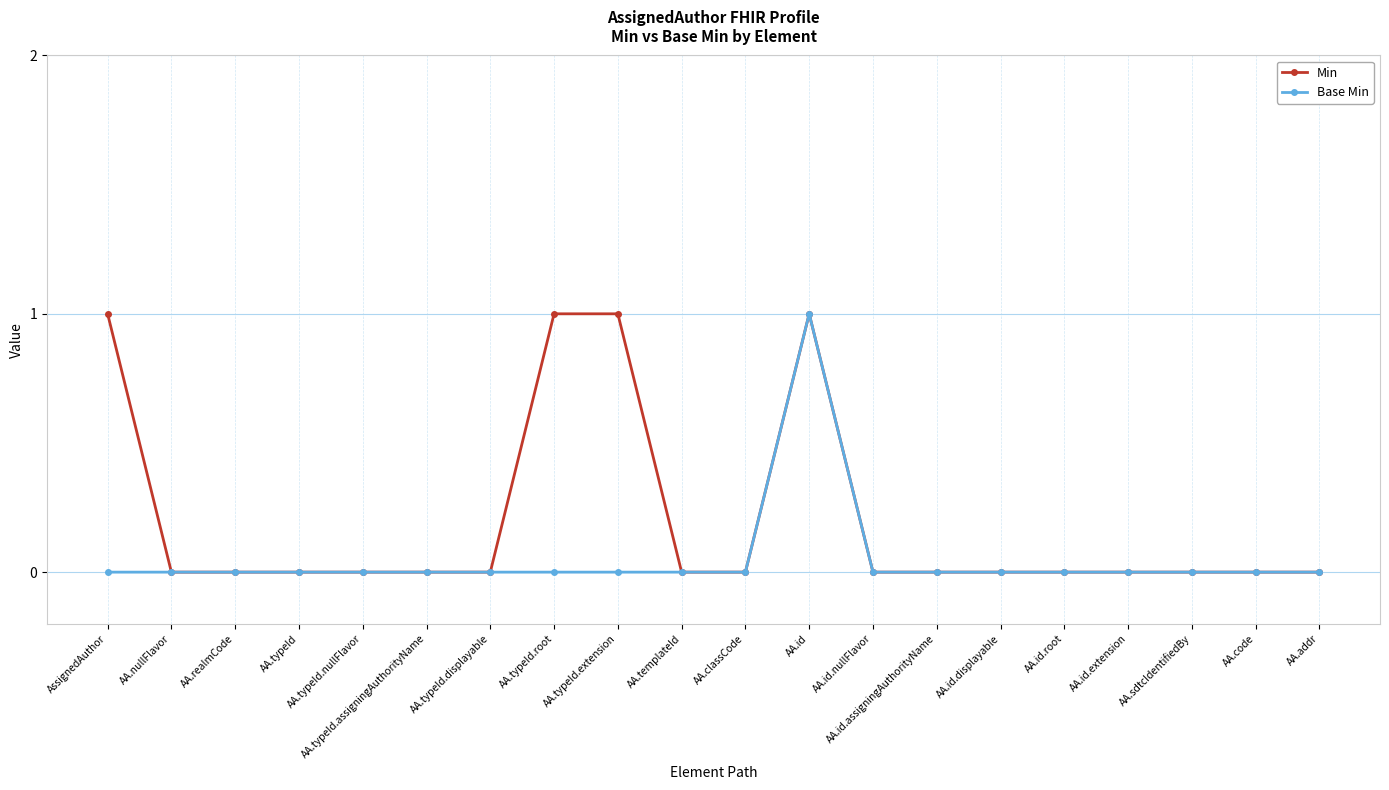

Which series has the largest total across all categories?

Min